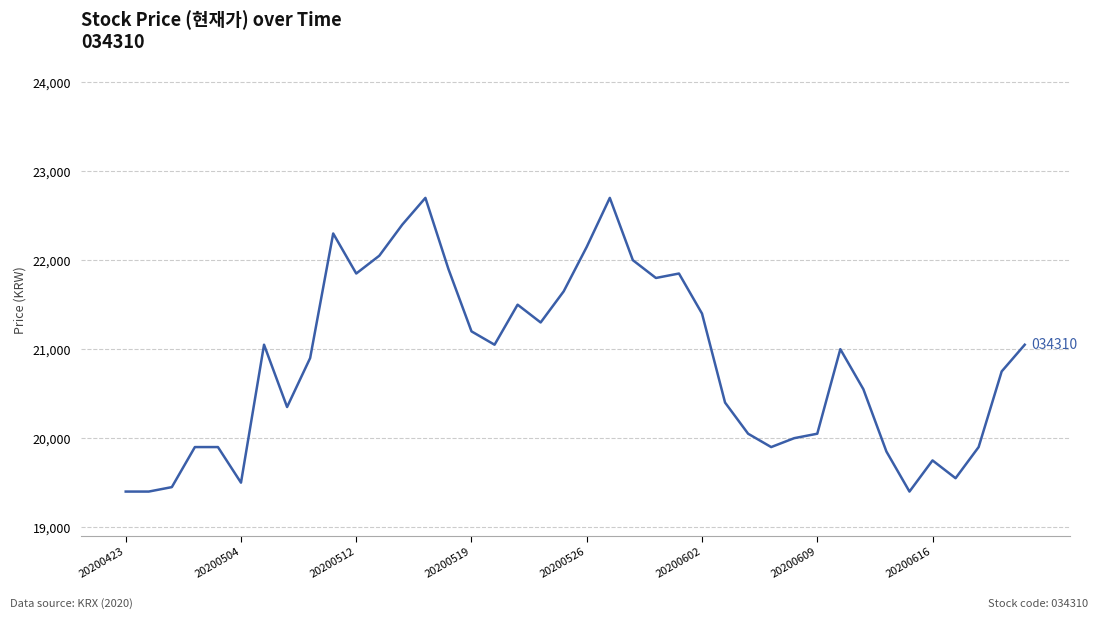

What is the minimum value shown in the chart?

19400